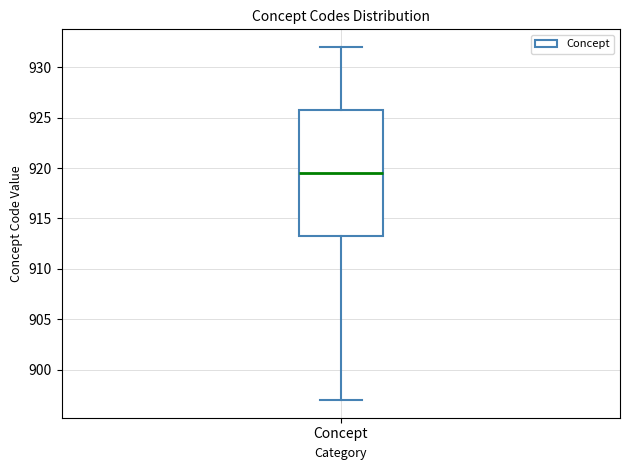

Transcribe this box plot: give where the median line is, the range the box spans, and where the two whiskers end, as read against the y-axis. The values are not printed on the chart, so give them approximately, as read against the axis.

median 919.5, box 913.5 to 926.0, whiskers 897.0 to 932.0